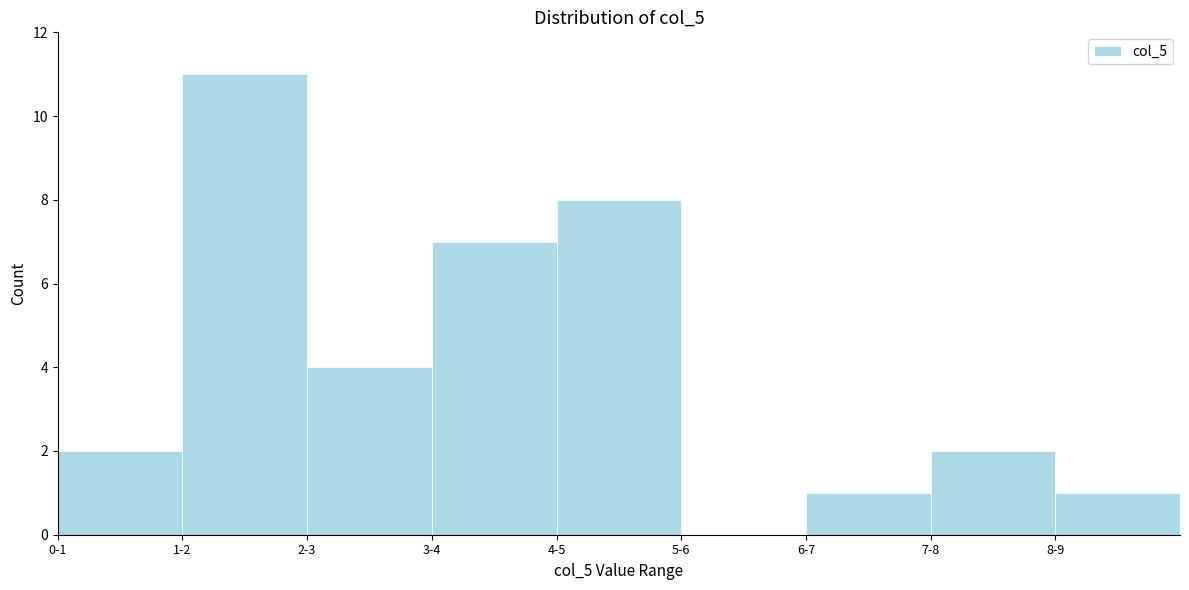

Reading left to right, list all the values displayed in this chart.

0-1=2	1-2=11	2-3=4	3-4=7	4-5=8	5-6=0	6-7=1	7-8=2	8-9=1